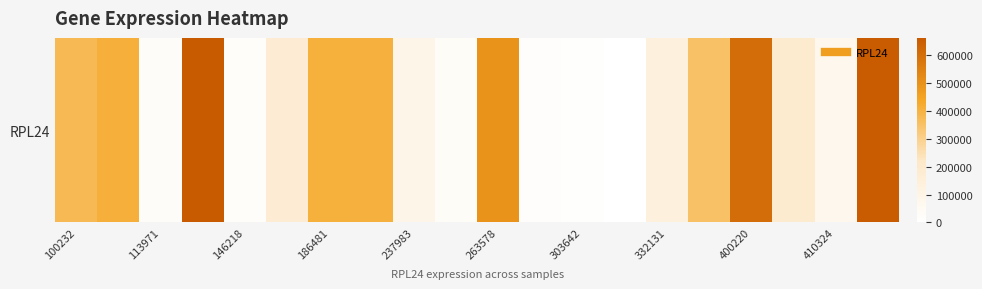

Is it true that the value at 332131 is 54202?

False